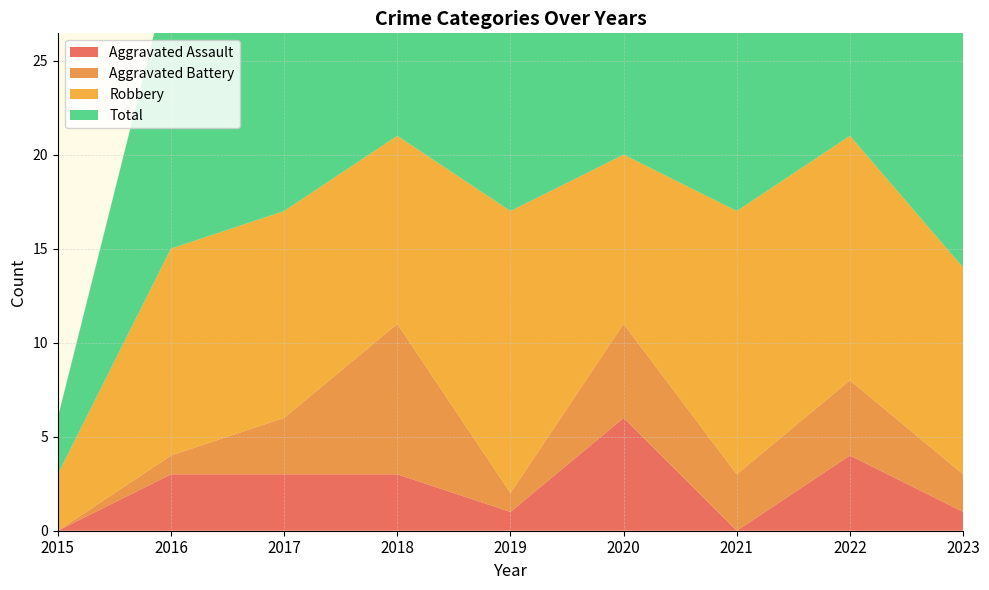

Reading left to right, extract all data points from this chart.

Aggravated Assault: 0	3	3	3	1	6	0	4	1
Aggravated Battery: 0	1	3	8	1	5	3	4	2
Robbery: 3	11	11	10	15	9	14	13	11
Total: 3	15	17	21	20	21	18	23	14